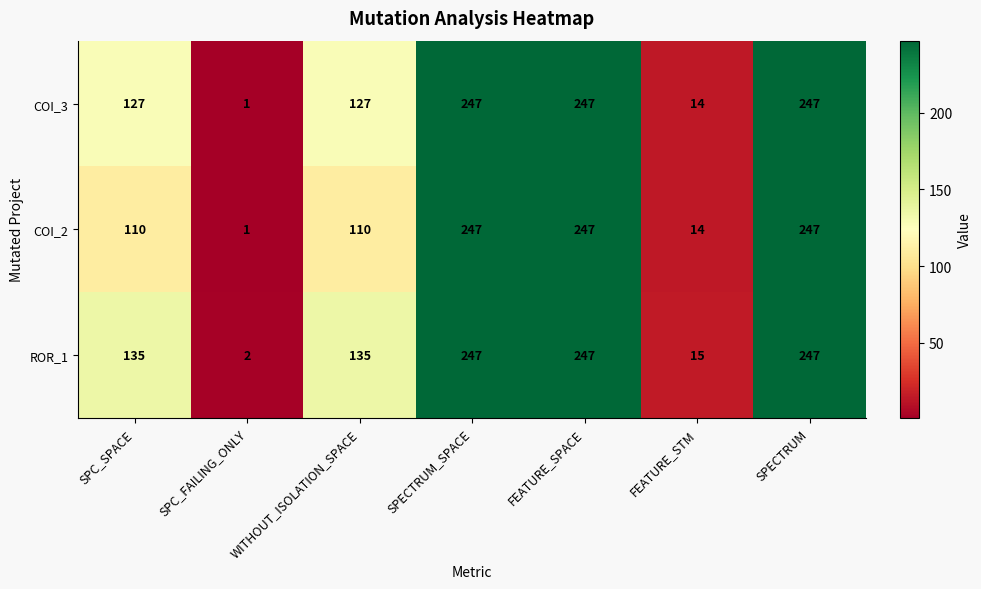

What is the spread (max minus min) of values at WITHOUT_ISOLATION_SPACE?

25